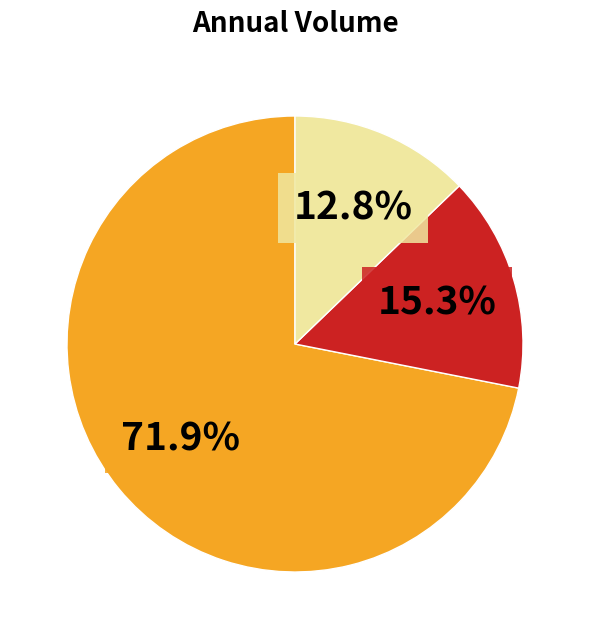

Is there a majority slice in this chart?

Yes